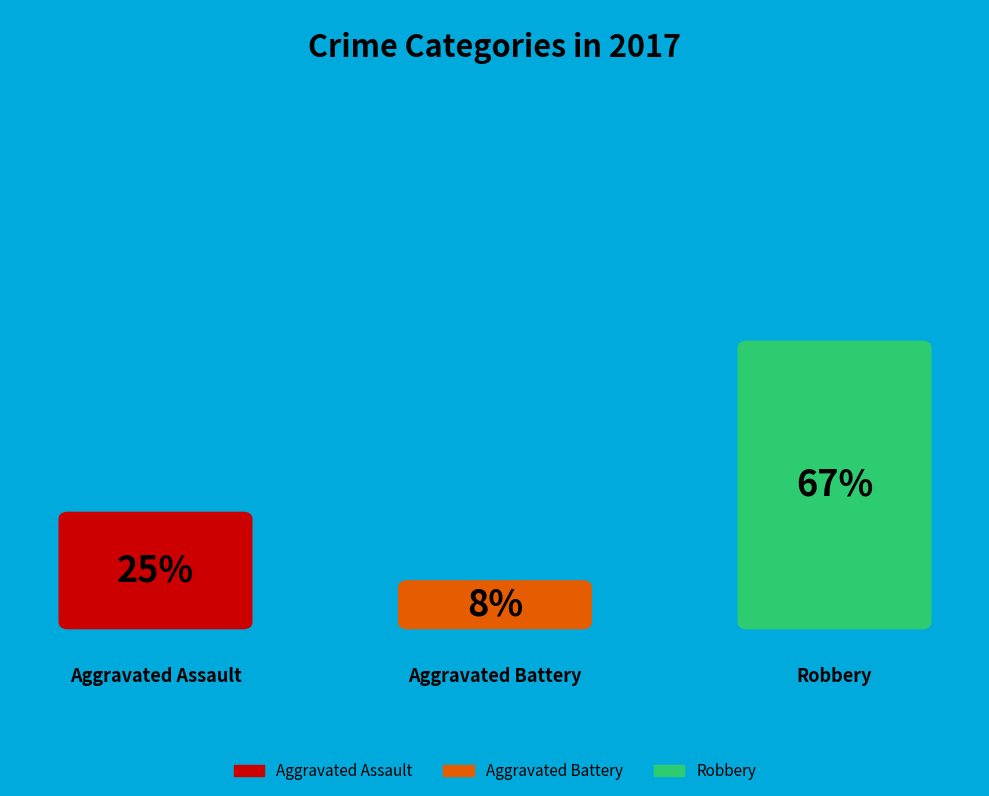

True or false: Aggravated Assault accounts for 39% of the total.

False